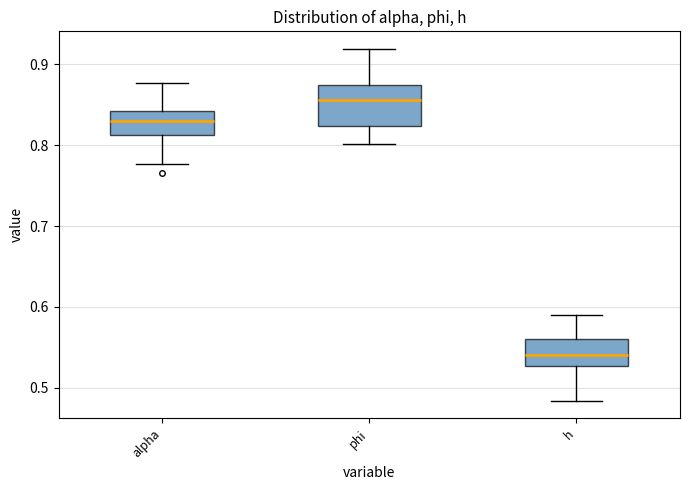

Which box is the tallest, from its lower edge to its upper edge?

phi